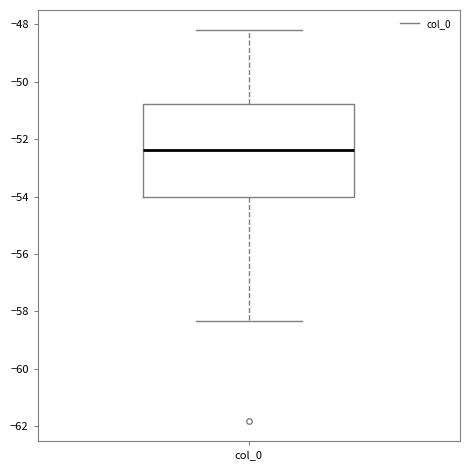

Where does the median line of the box for col_0 sit on the y-axis? The values are not printed on the chart, so give them approximately, as read against the axis.

-52.4